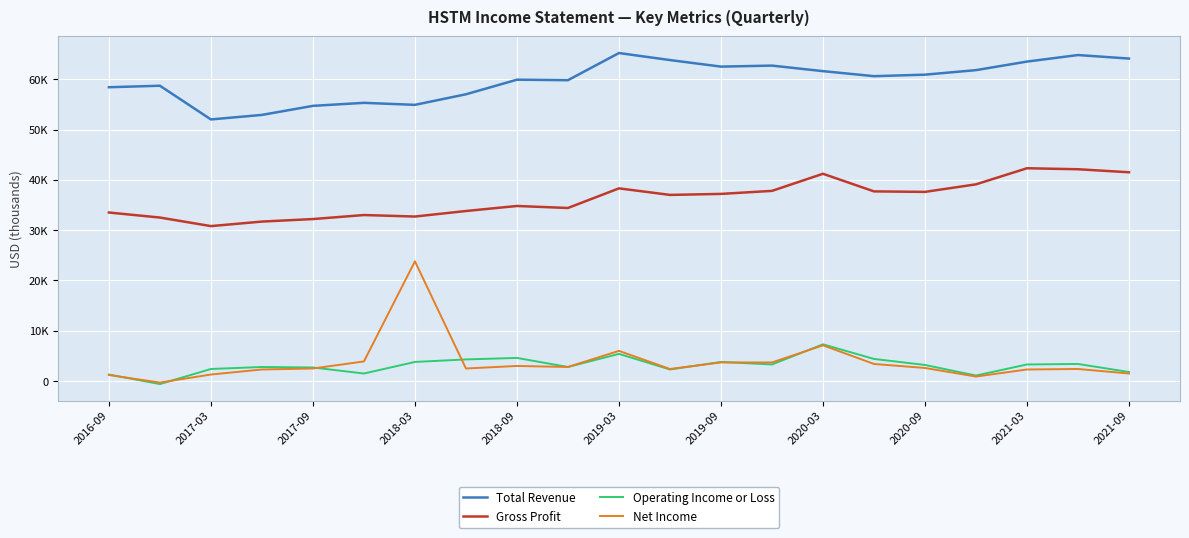

What is the minimum value shown in the chart?

-600